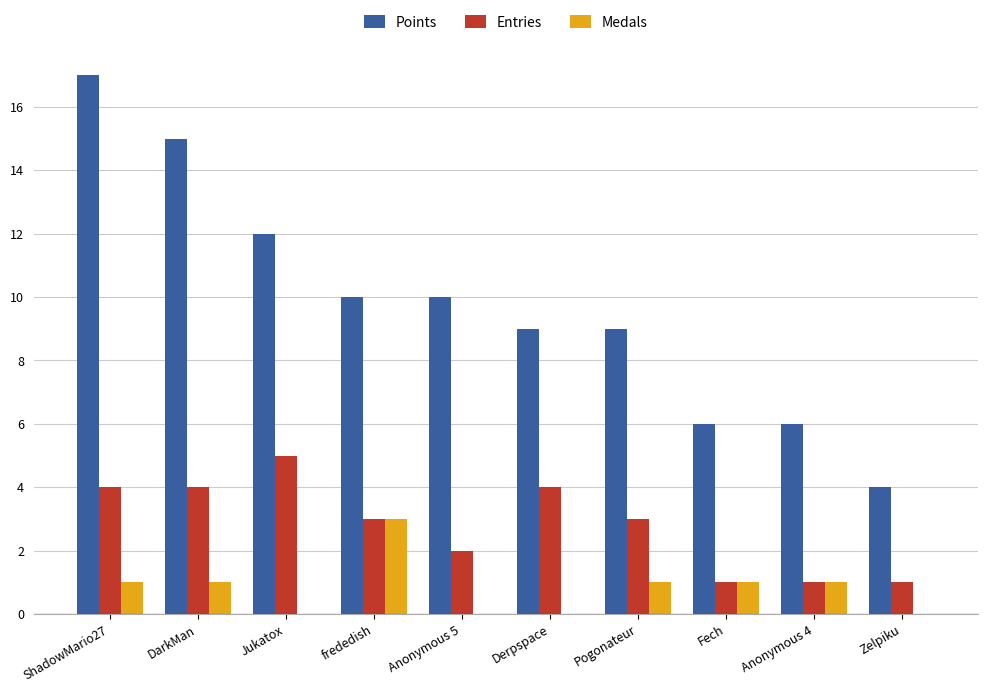

What is the sum of all Points values?

98